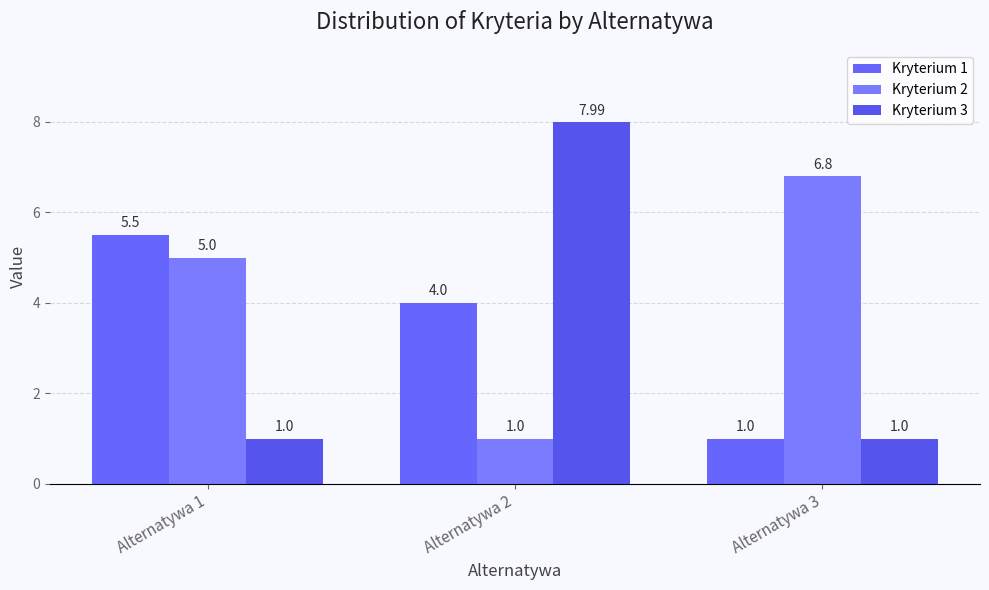

How many categories are shown in the chart?

3